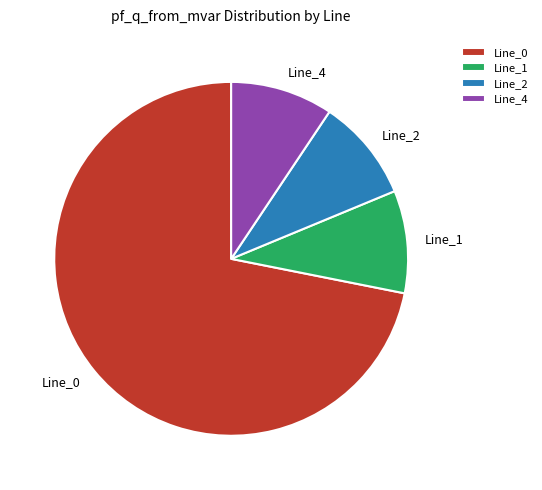

Which has a higher value, Line_4 or Line_0?

Line_0